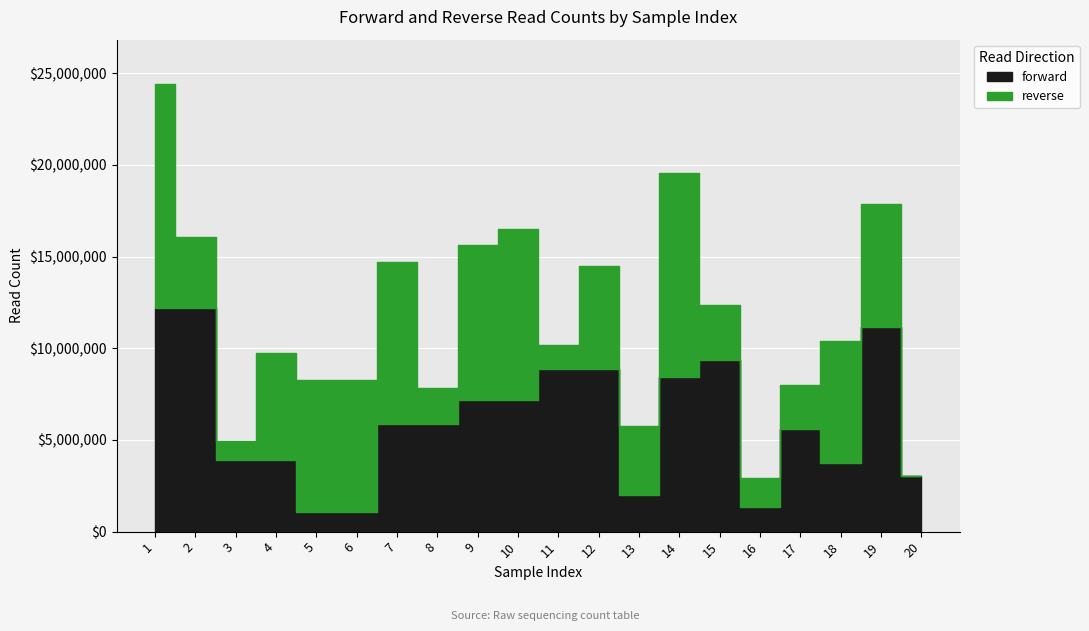

What are all the series names shown in the legend?

forward, reverse